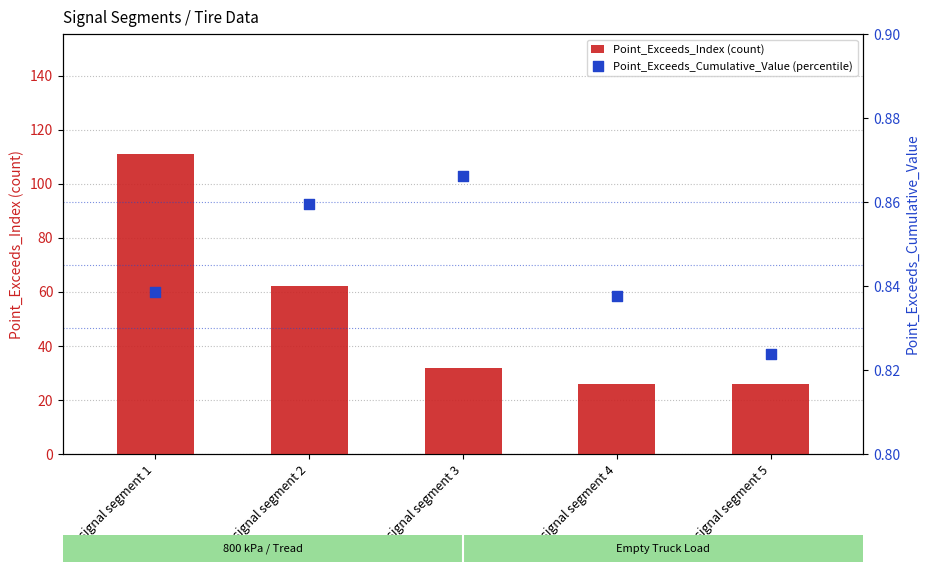

Which series has the widest spread of Y values?

Point_Exceeds_Index (count)